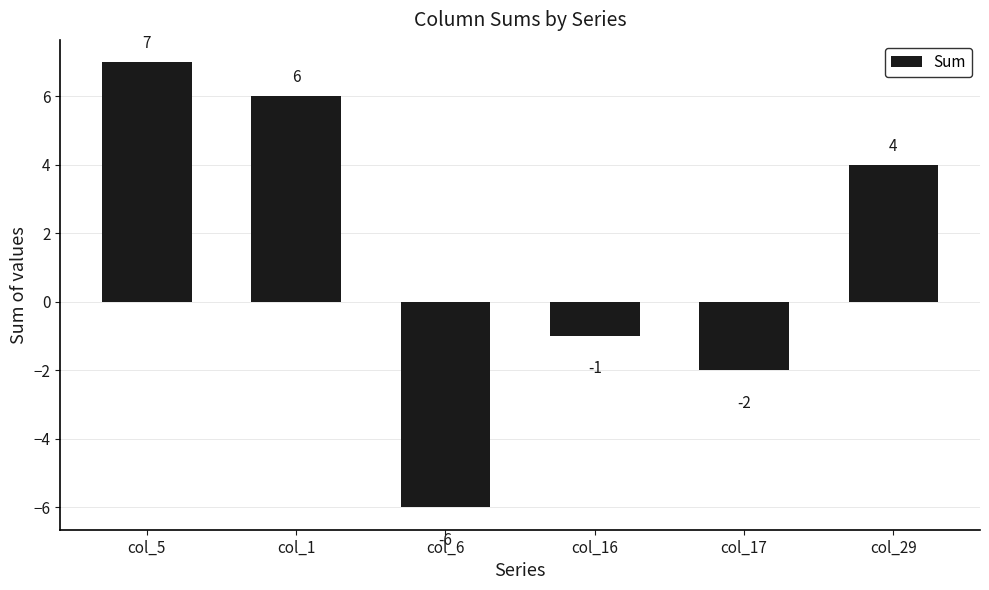

Is it true that the value at col_29 is 4?

True